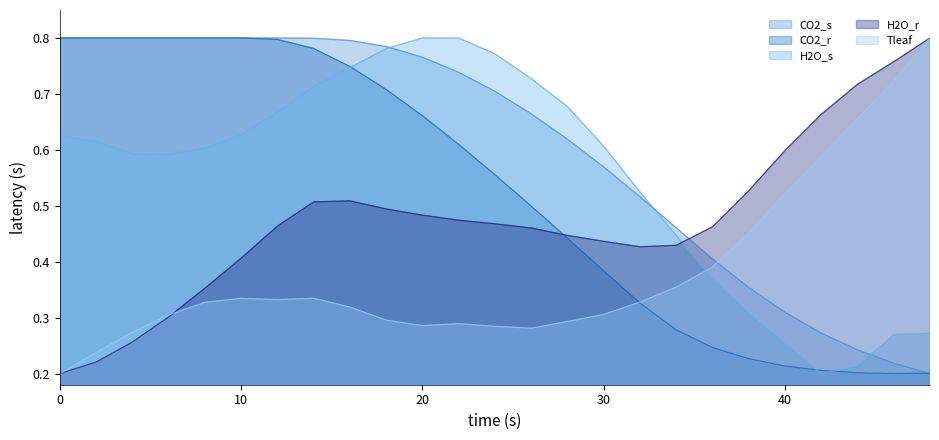

The Tleaf series shows 0.2 at 10. True or false?

False